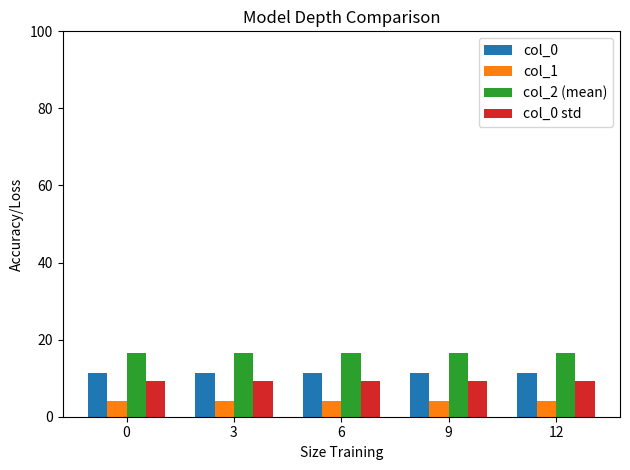

The value of col_0 std at 12 is 13.8. True or false?

False